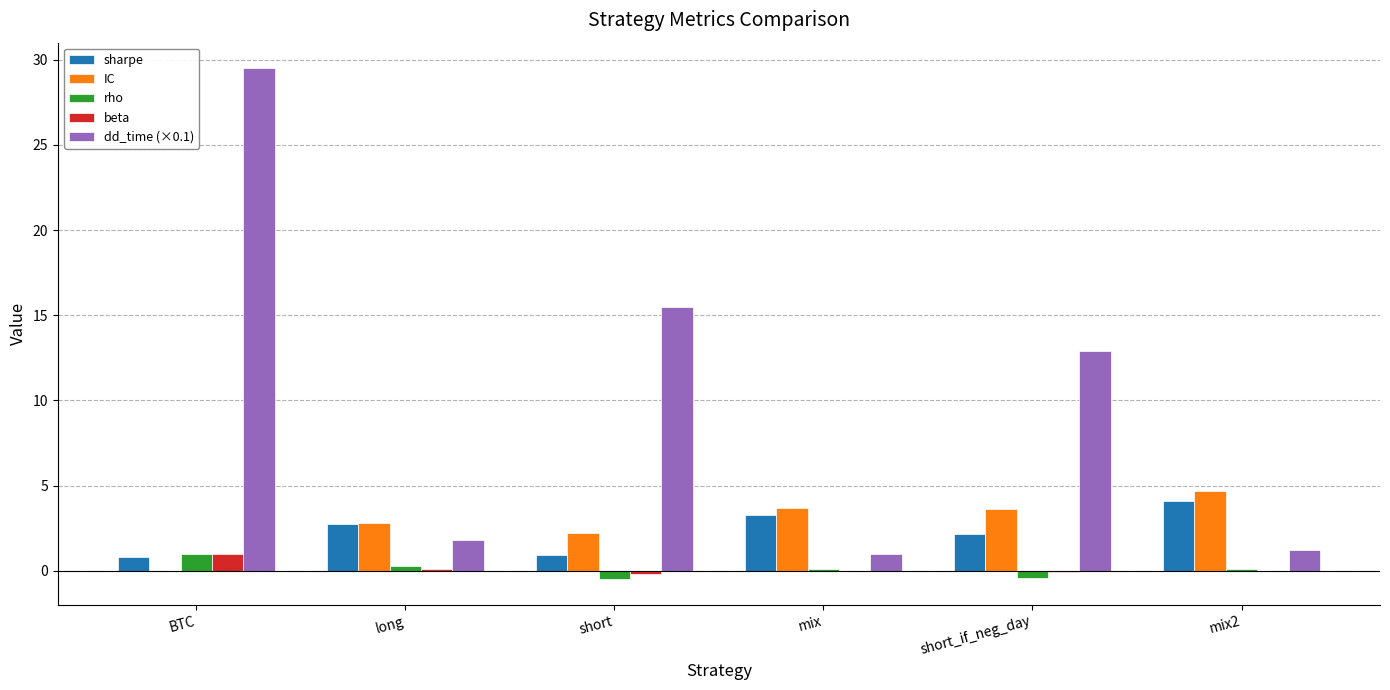

Which category has the highest value across all series?

BTC